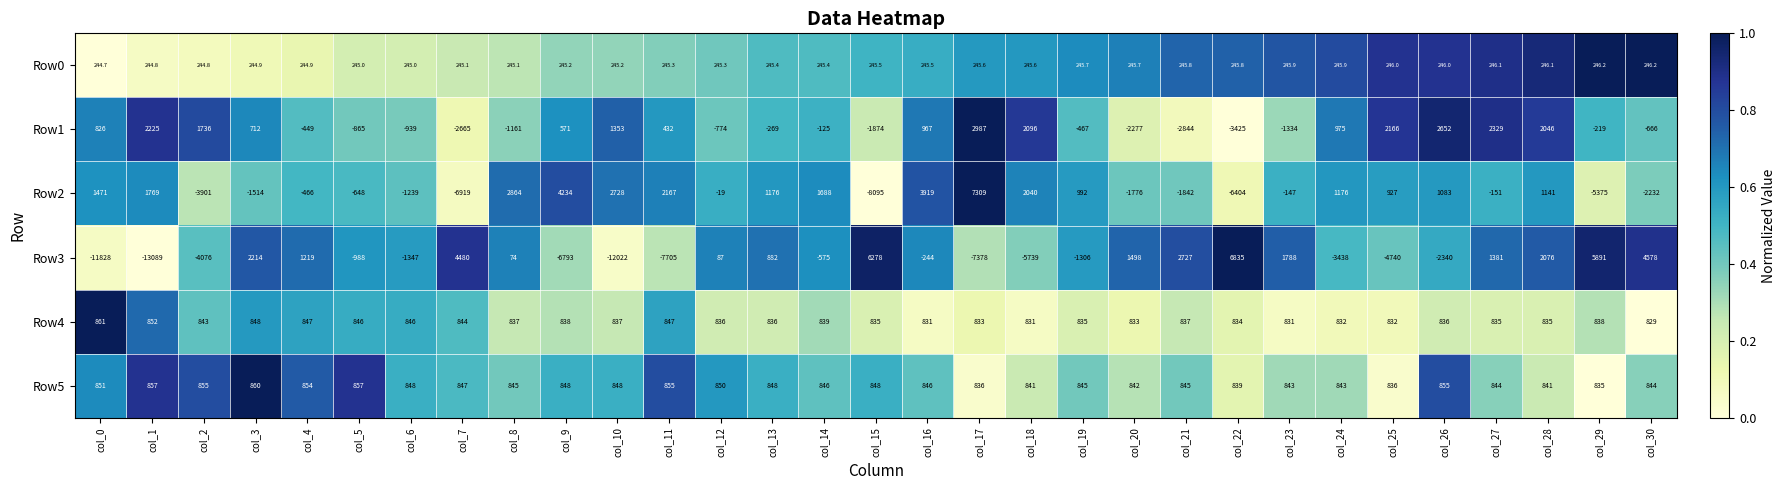

List the series in order of their peak value, highest first.

Row2, Row3, Row1, Row4, Row5, Row0